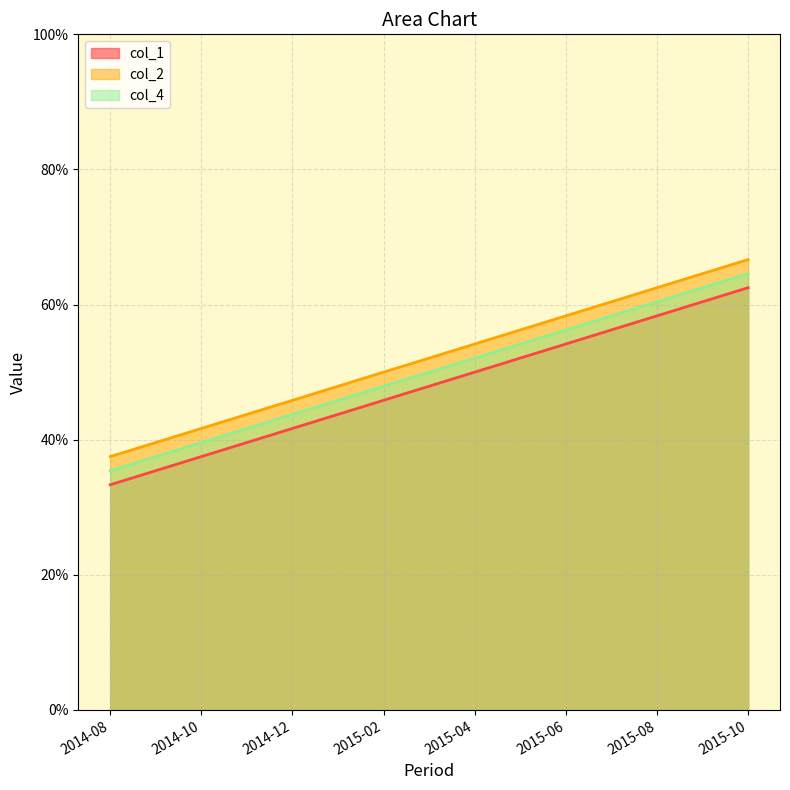

What is the label of the 1st point from the right?

2015-10